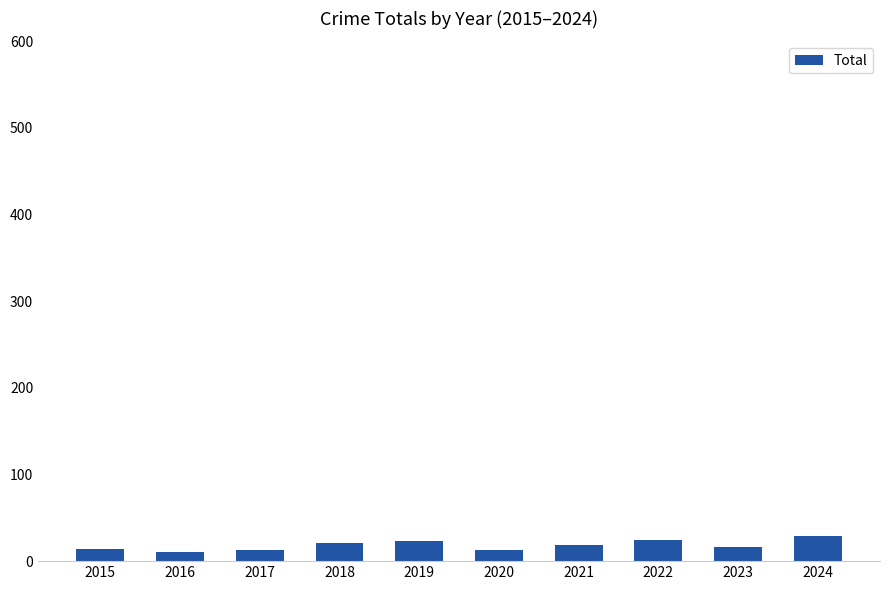

What is the average value?

18